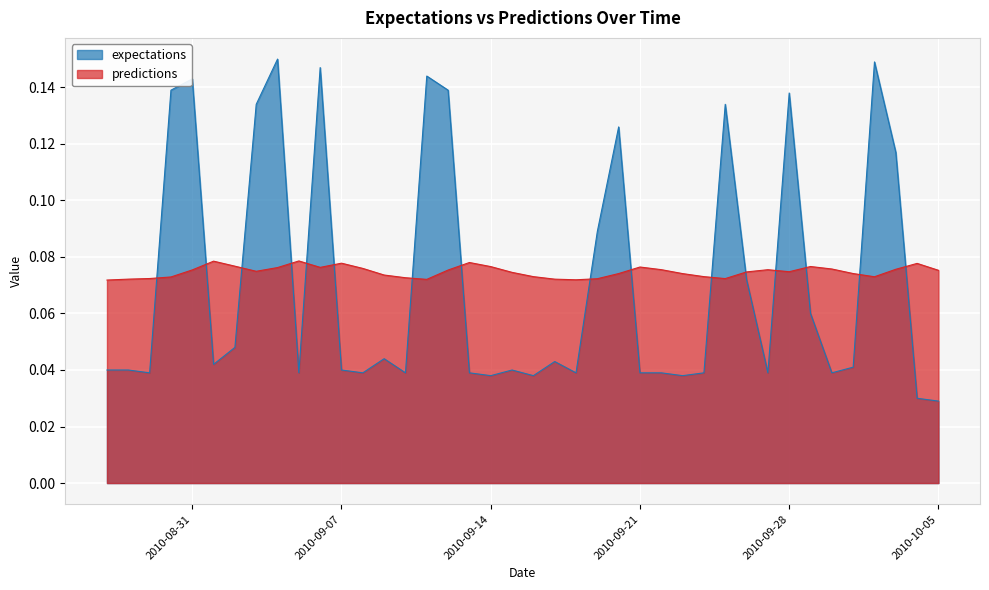

Does the chart display data point markers on the line(s)?

No